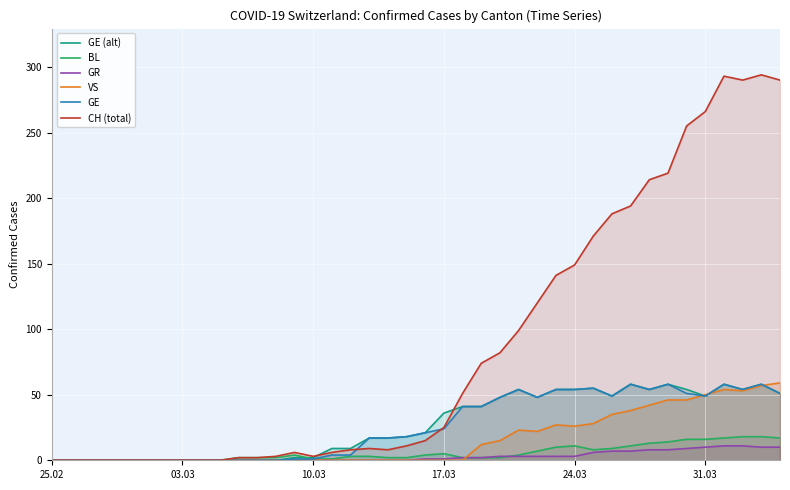

What is the value of the VS point at the 24th from the left?

12